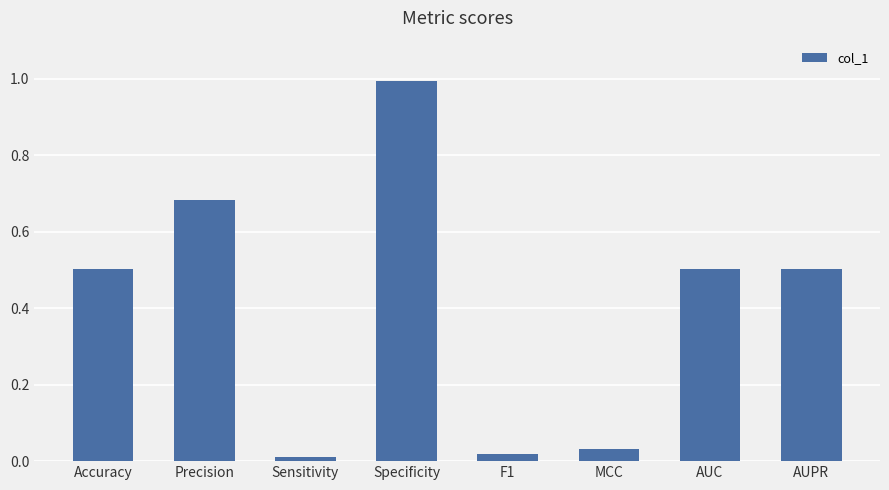

What is the label of the 6th bar from the left?

MCC